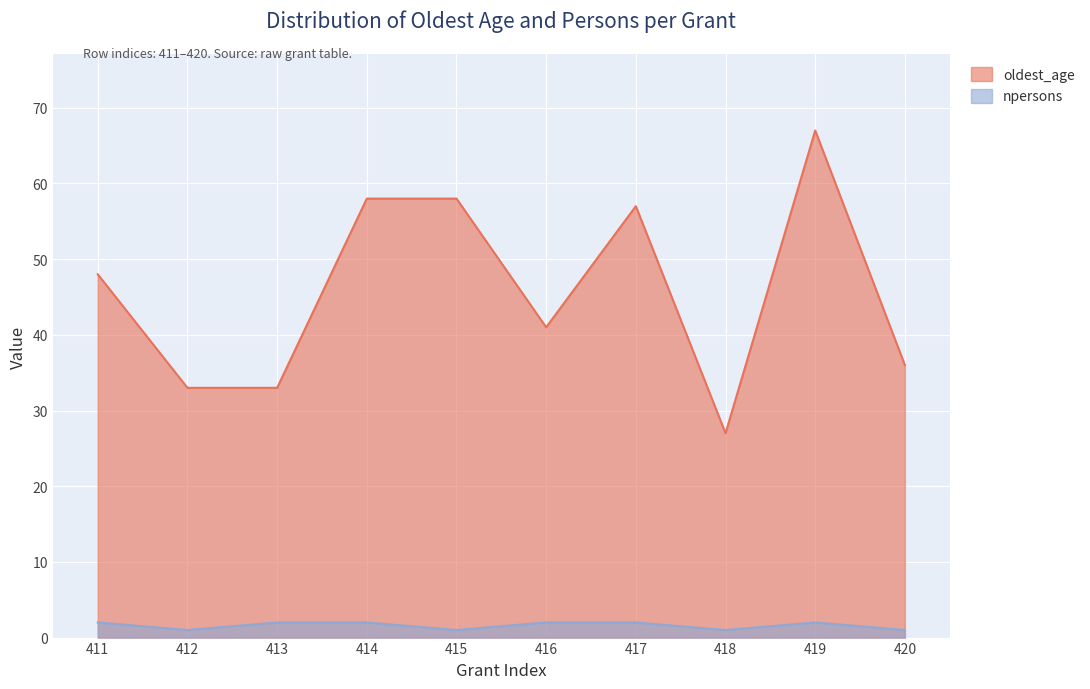

What is the sum of all npersons values?

16